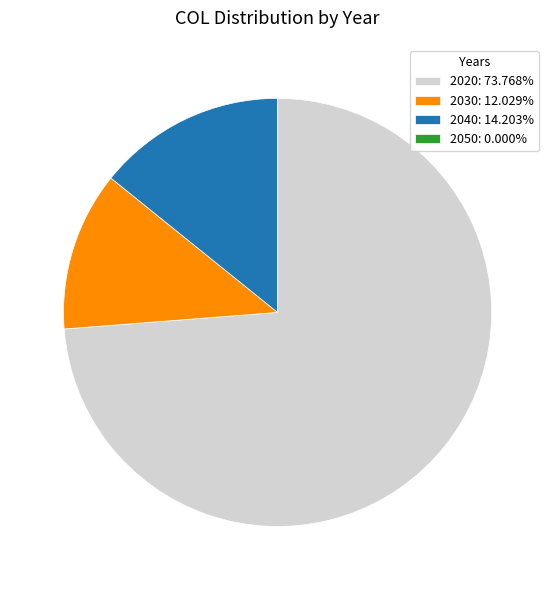

Do 2040: 14.203% and 2030: 12.029% together represent more than half of the pie?

No